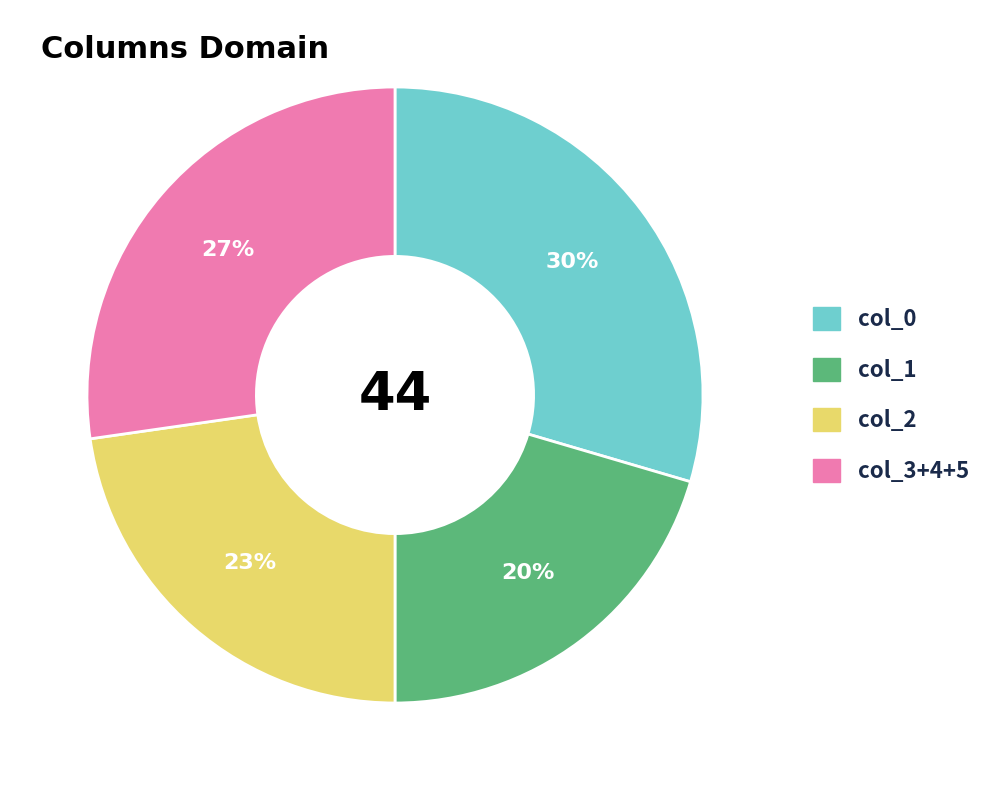

Is there a majority slice in this chart?

No